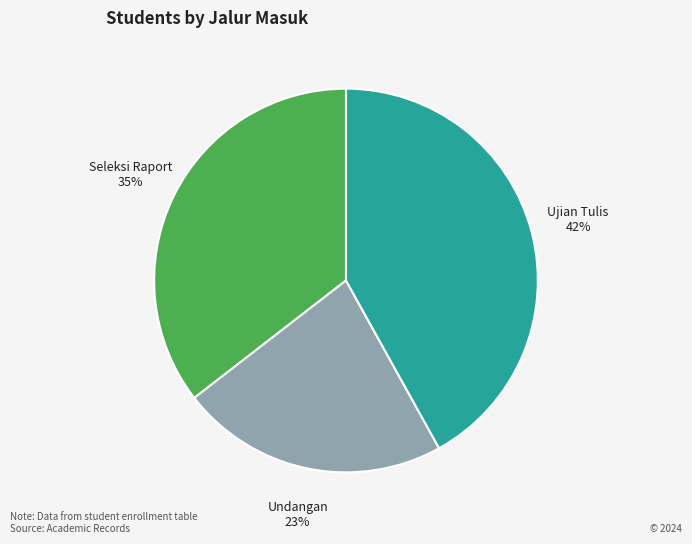

Combined, do Seleksi Raport and Ujian Tulis account for over 50%?

Yes